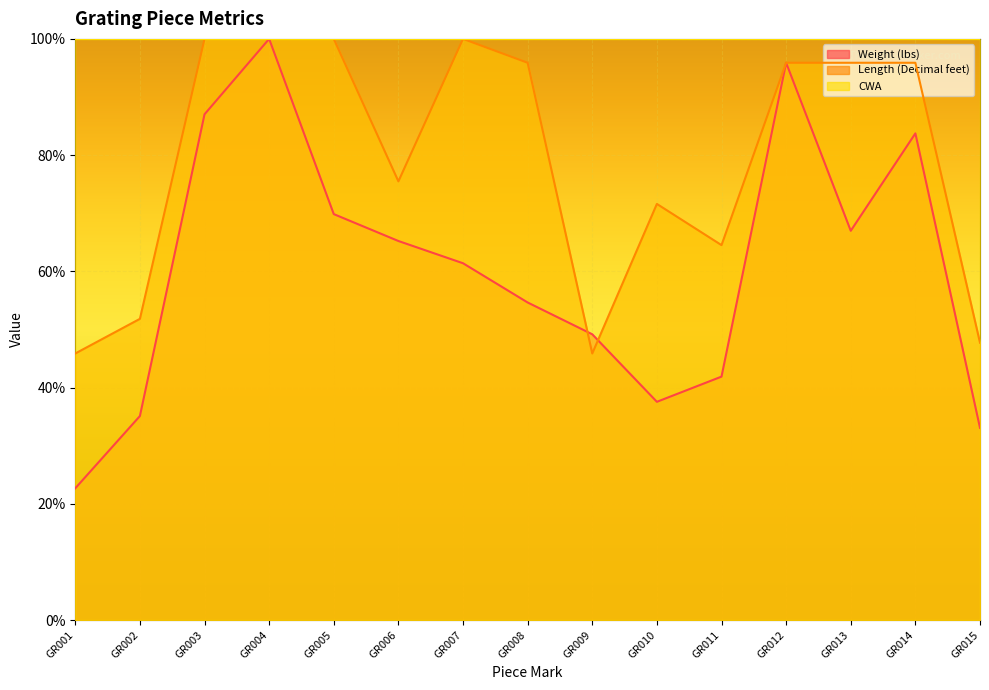

Which series changed the most between GR005 and GR015?

Length (Decimal feet)